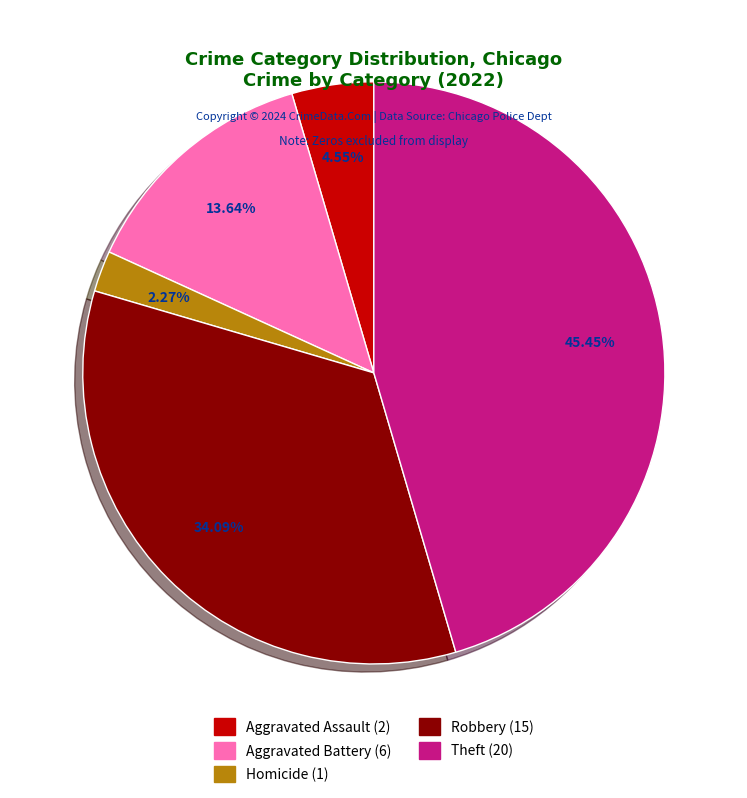

Is there any slice that represents more than half of the pie?

No